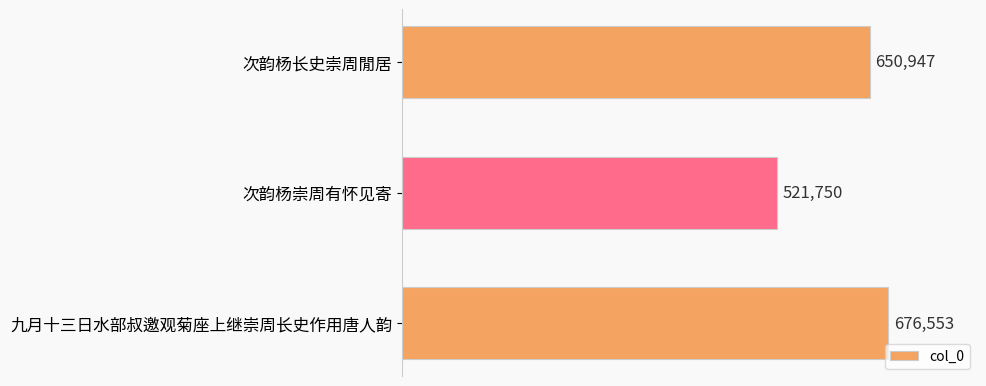

What is the change in value from 次韵杨长史崇周閒居 to 次韵杨崇周有怀见寄?

-129197